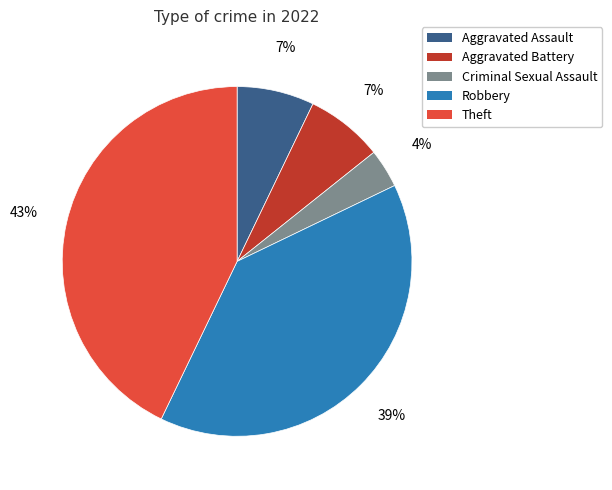

To the nearest percent, what percentage of the pie is Criminal Sexual Assault?

4%